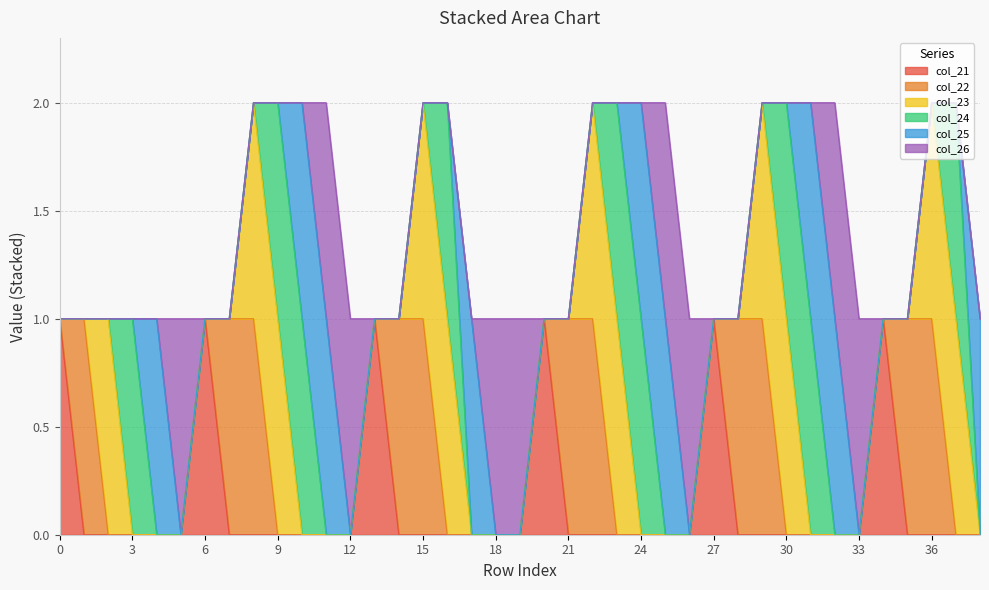

True or false: col_23 and col_21 intersect in this chart.

False